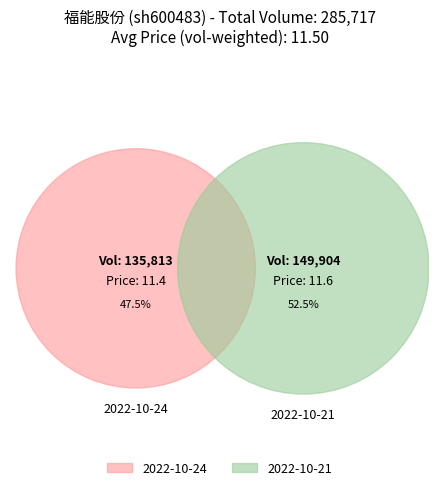

Does 149904 account for over 50% of the chart?

Yes